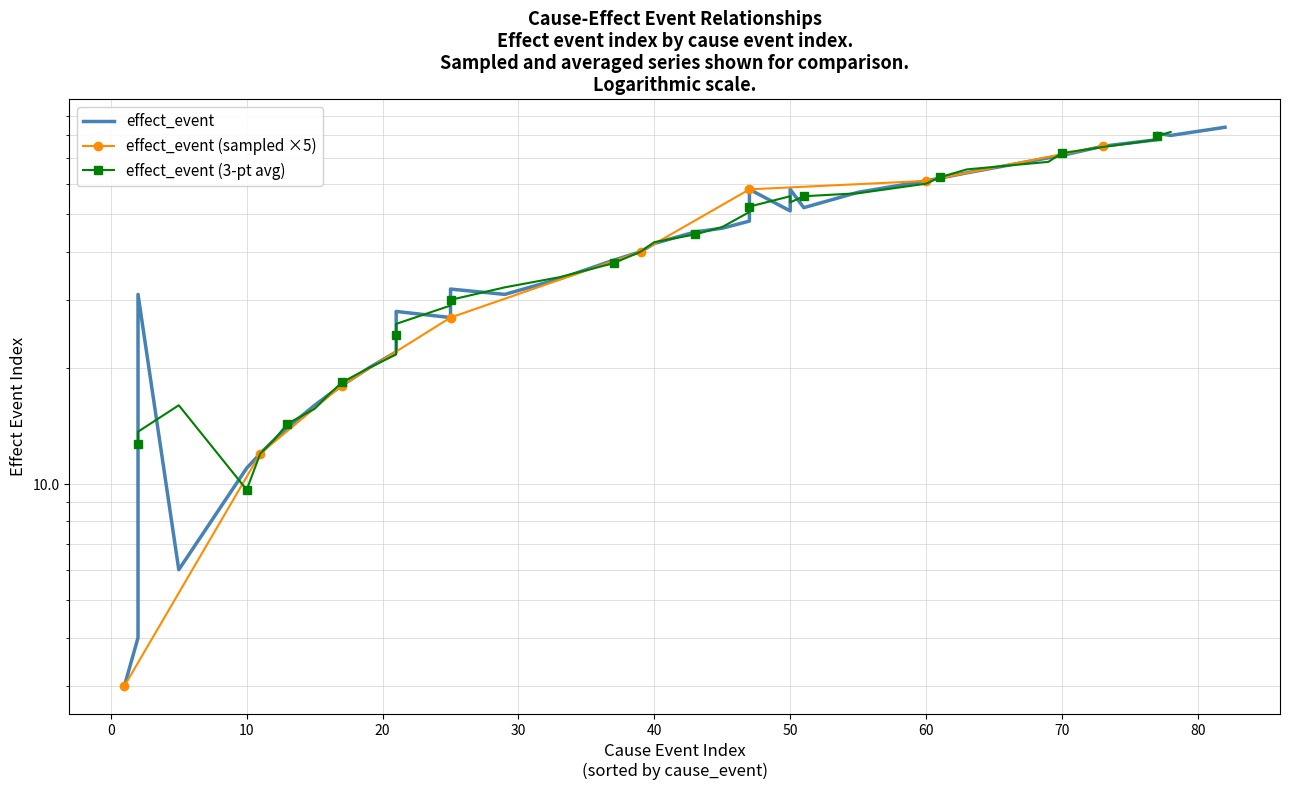

Is it true that the value at 20 is 10?

False